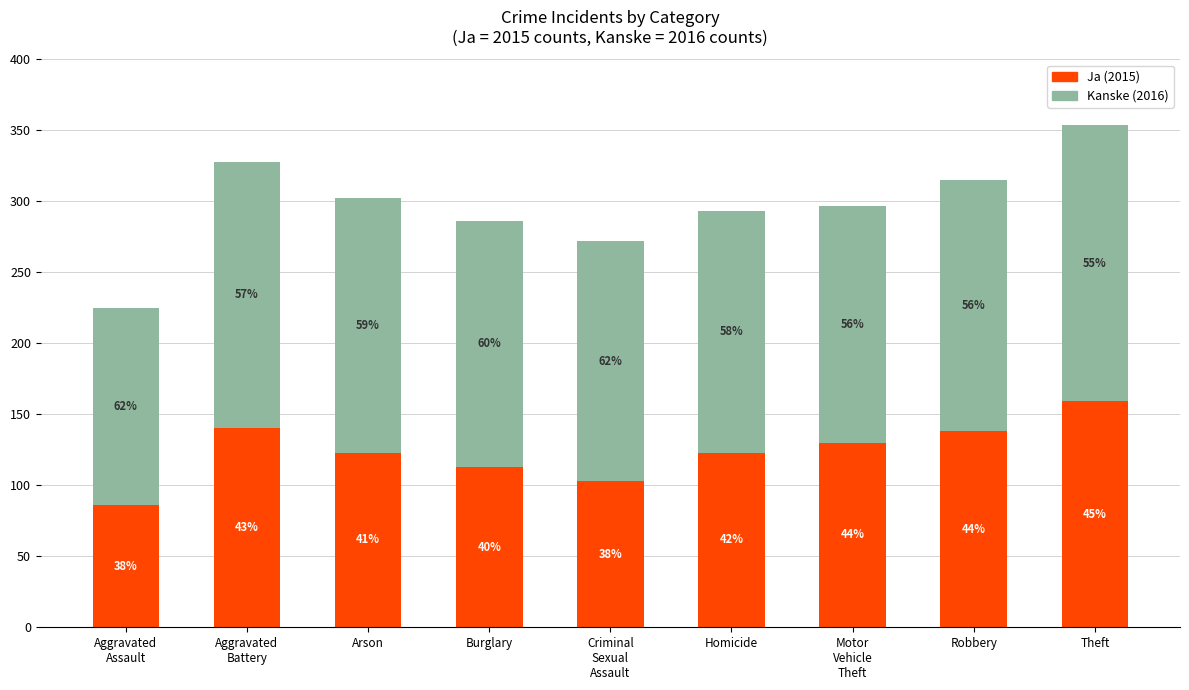

The value of Kanske at Burglary is 173. True or false?

True